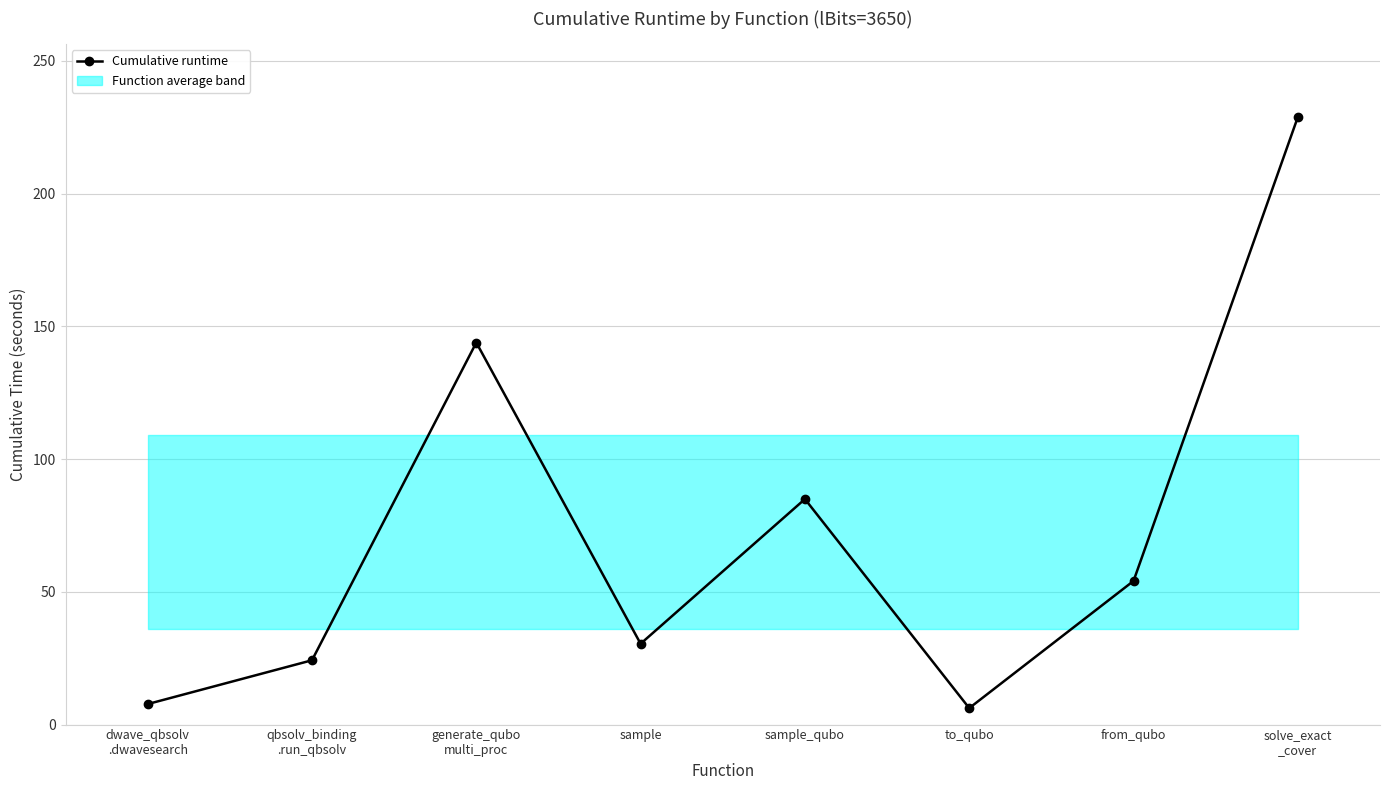

What is the change in value from generate_qubo
multi_proc to to_qubo?

-137.7